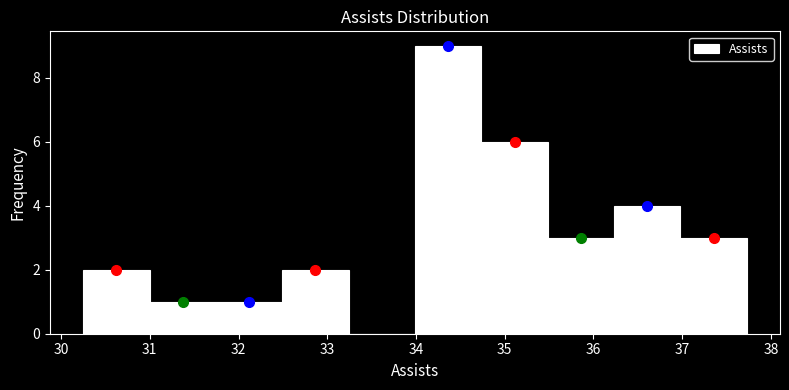

How tall is the bar that spans 31.7 to 32.5 on the x-axis? Neither the bar edges nor the heights are printed on the chart, so give them approximately, as read against the axes.

1